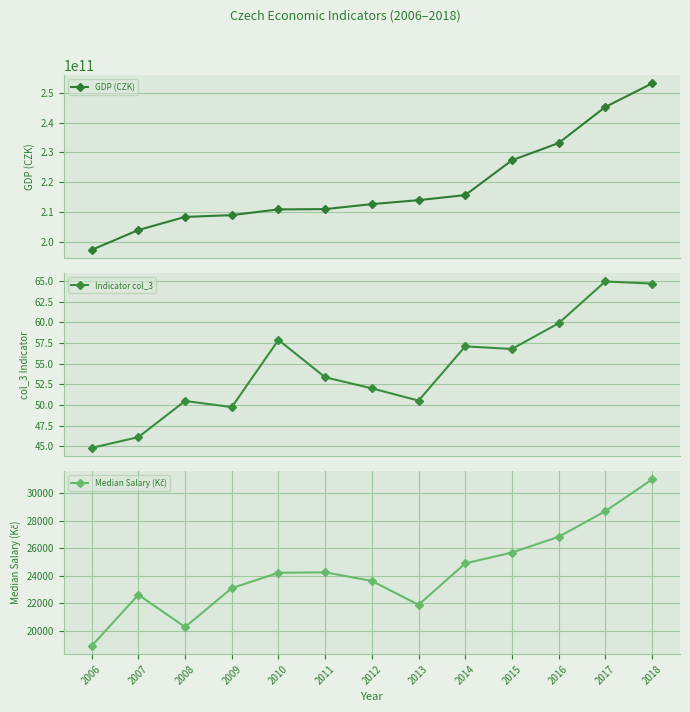

At how many categories does at least one series exceed 222276980811?

4